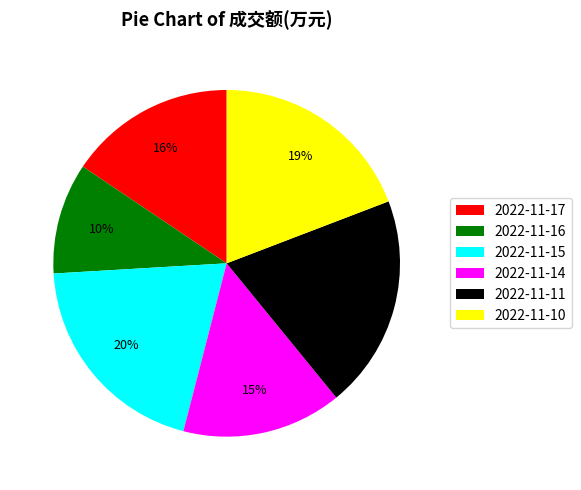

To the nearest percent, what is the difference between the largest and smallest slice percentages?

10%